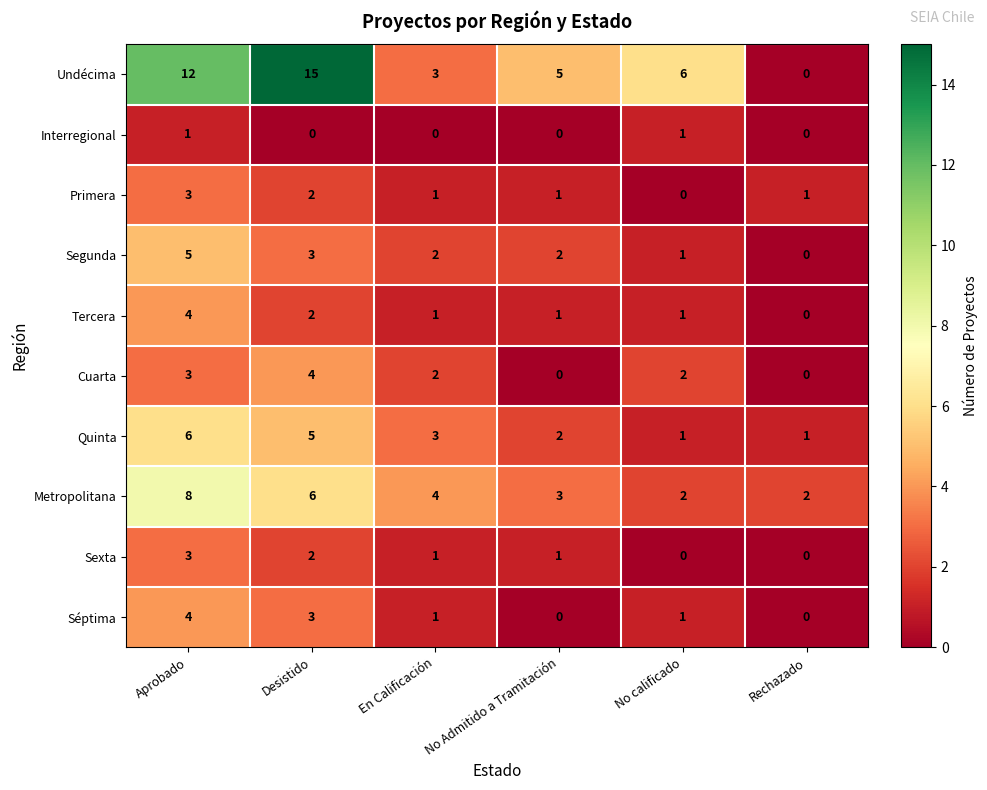

True or false: Sexta has a value of 1 at En Calificación.

True